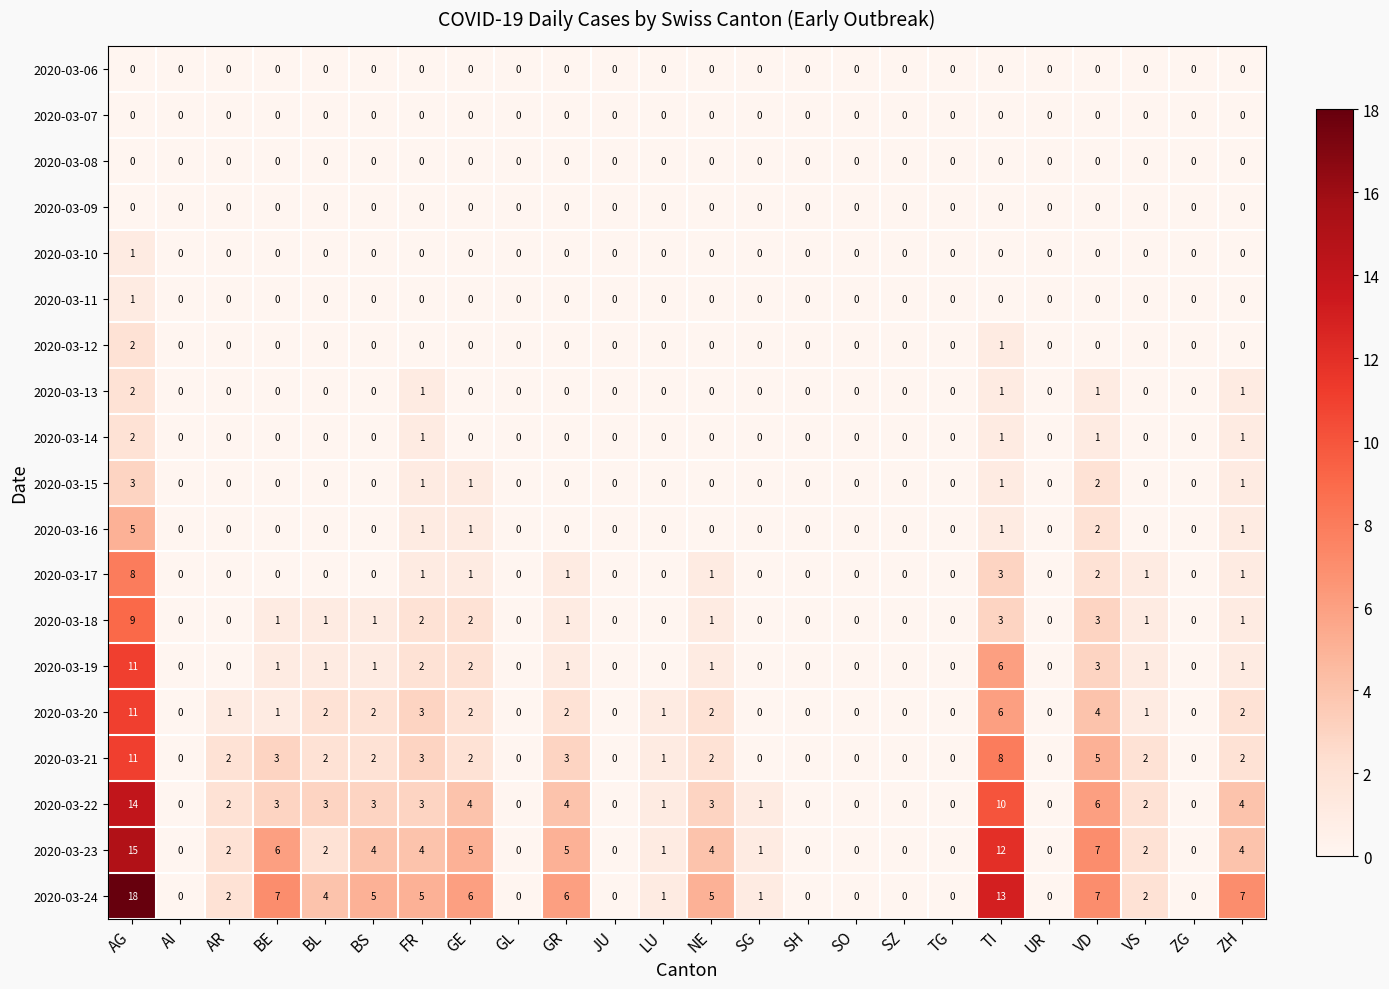

At which category is the sum across all series the highest?

AG